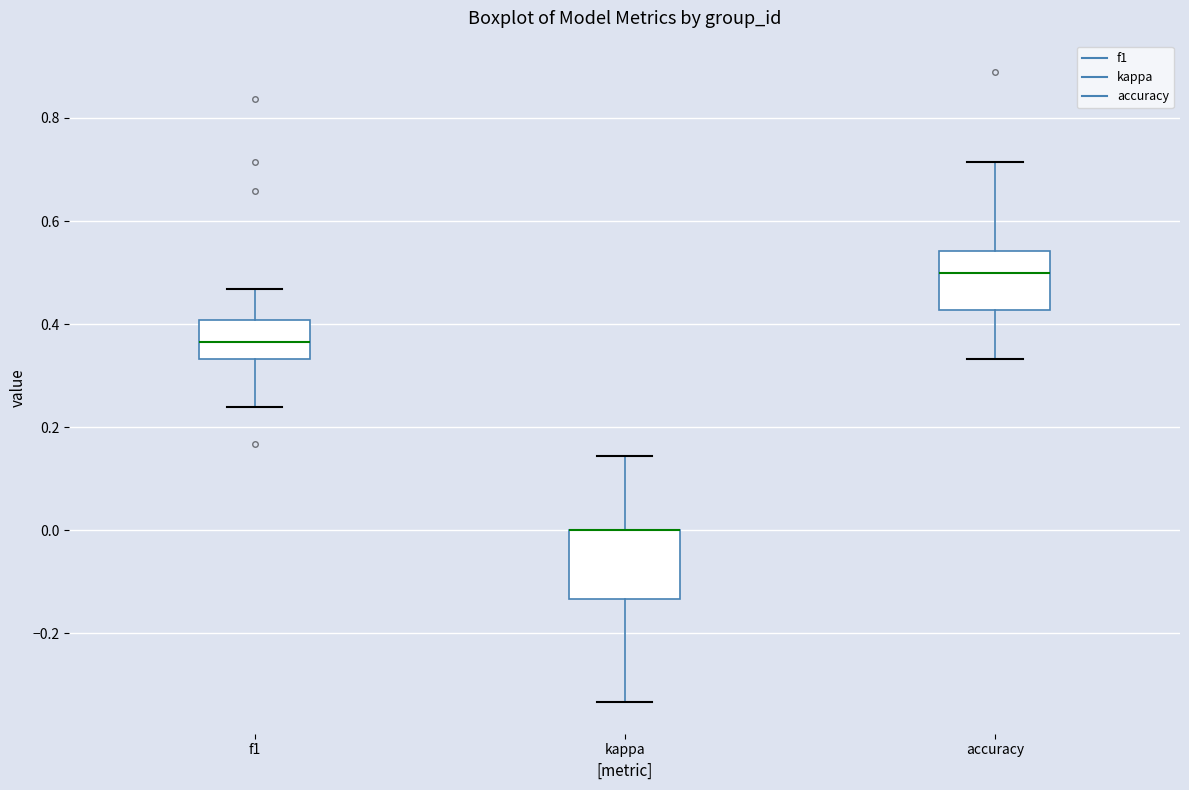

Where is the lower edge of the box for f1 on the y-axis? The values are not printed on the chart, so give them approximately, as read against the axis.

0.34